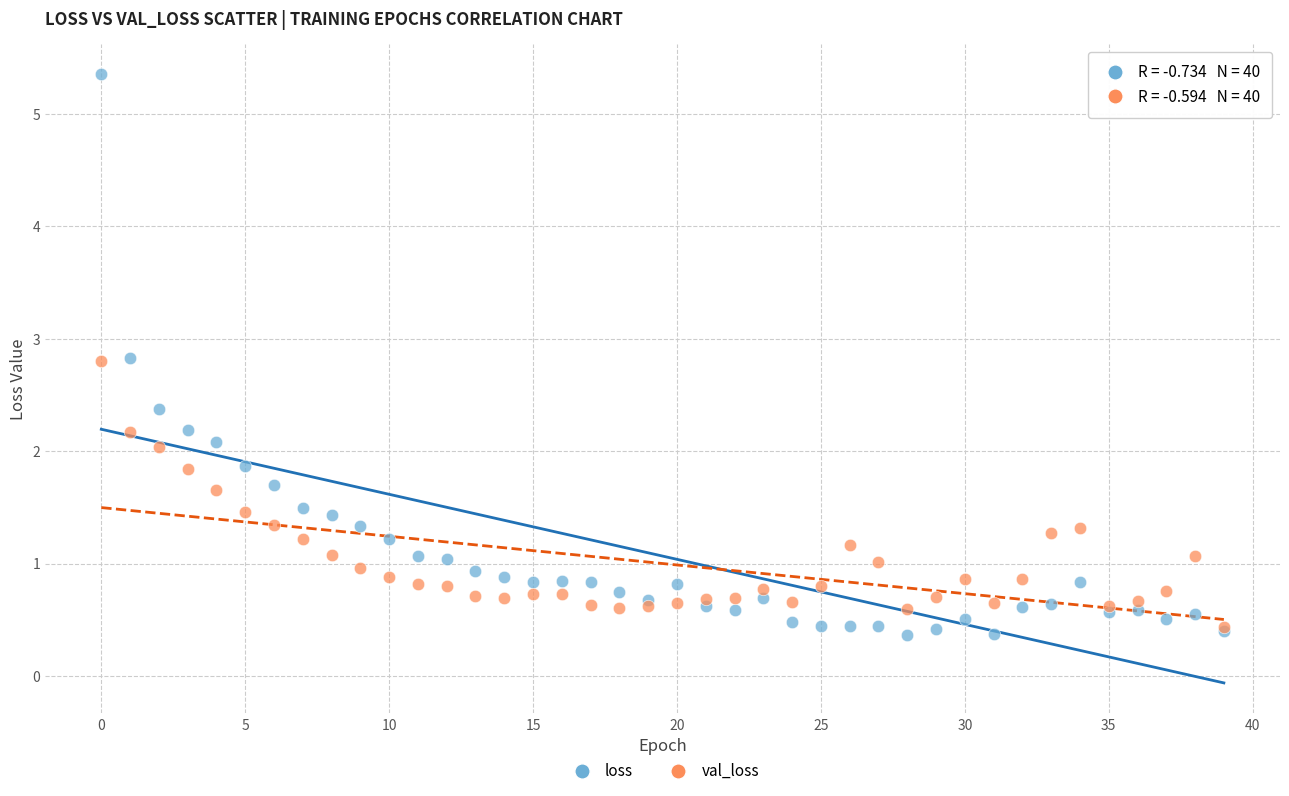

Which series reaches the maximum Y coordinate?

loss